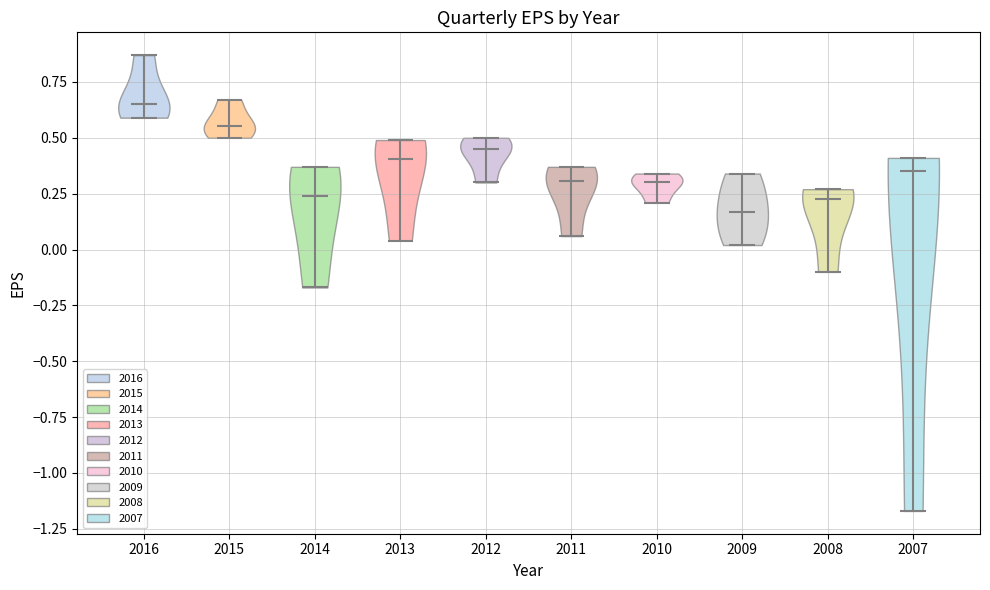

Reading left to right, read every violin against the y-axis: where its median line is, and the lowest and highest points it reaches. The values are not printed on the chart, so give them approximately, as read against the axis.

2016: median line 0.65, lowest point 0.60, highest point 0.85
2015: median line 0.55, lowest point 0.50, highest point 0.65
2014: median line 0.25, lowest point -0.15, highest point 0.35
2013: median line 0.40, lowest point 0.05, highest point 0.50
2012: median line 0.45, lowest point 0.30, highest point 0.50
2011: median line 0.30, lowest point 0.05, highest point 0.35
2010: median line 0.30, lowest point 0.20, highest point 0.35
2009: median line 0.15, lowest point 0.00, highest point 0.35
2008: median line 0.25, lowest point -0.10, highest point 0.25
2007: median line 0.35, lowest point -1.15, highest point 0.40